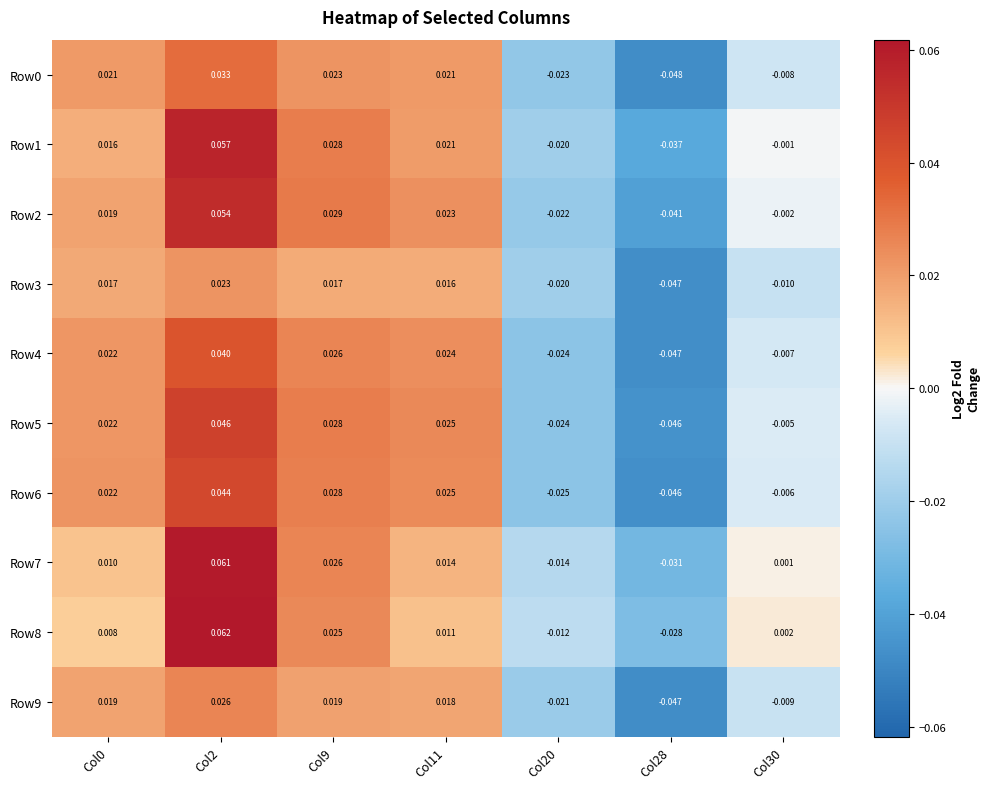

Is the value of Row1 at Col30 greater than the value of Row6 at Col9?

No